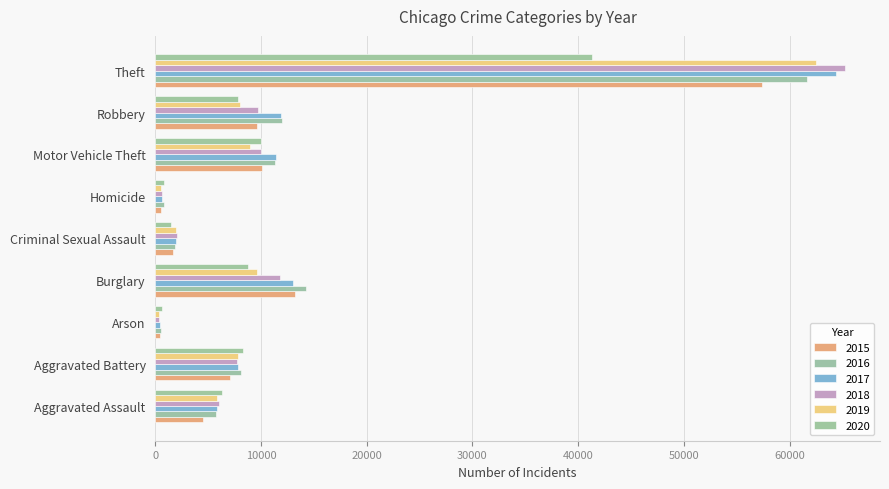

What is the difference between the second highest and minimum values in the 2016 series?

13774